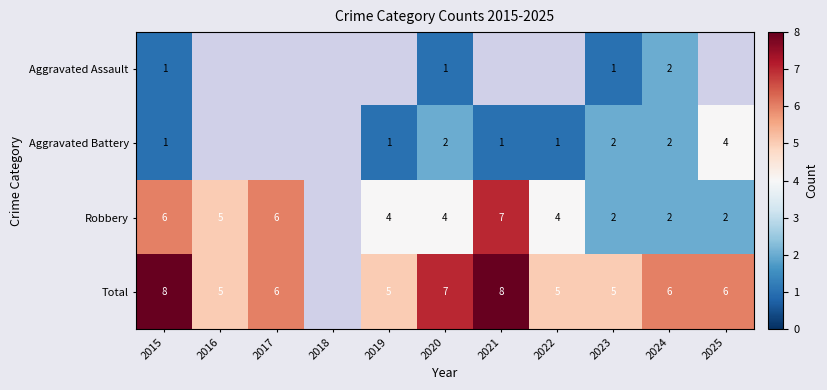

How many categories are shown in the chart?

11